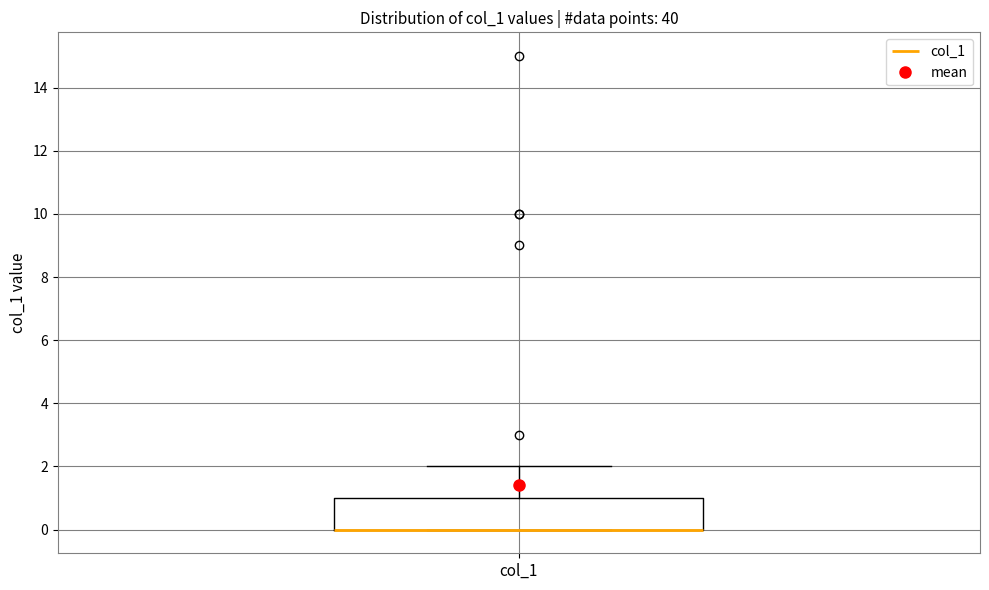

Where is the lower edge of the box for col_1 on the y-axis? The values are not printed on the chart, so give them approximately, as read against the axis.

0